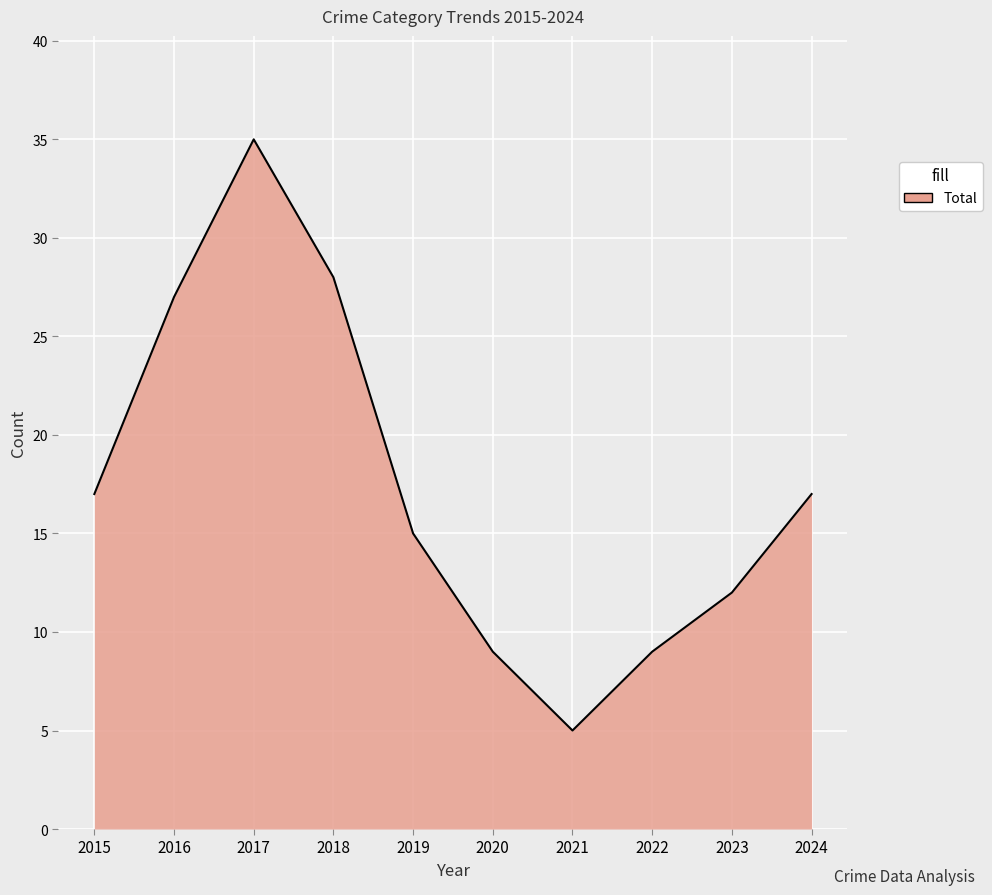

True or false: the data shows 7 at 2021.

False